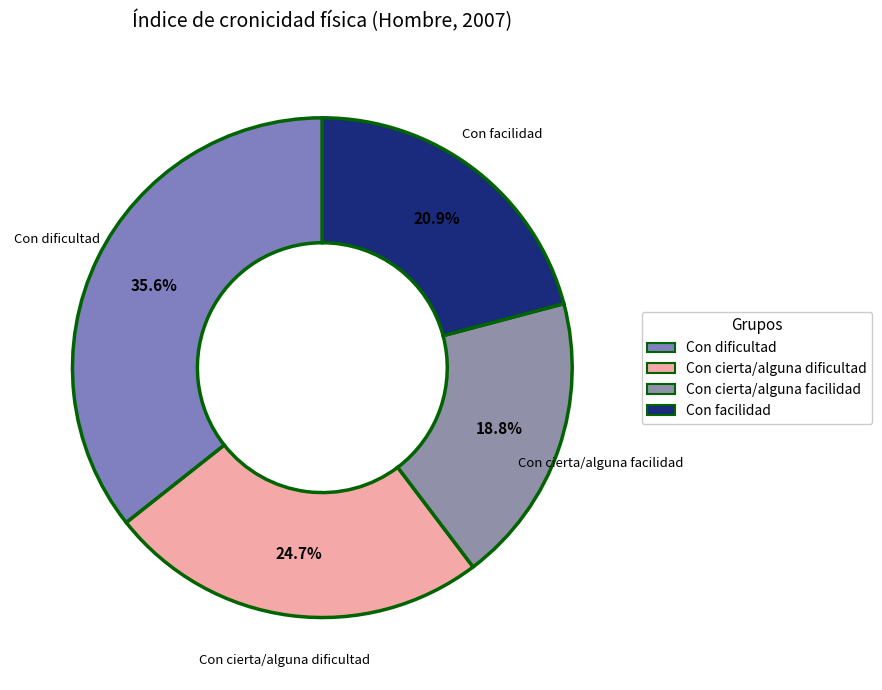

What percentage is the Con dificultad slice, to the nearest percent?

36%